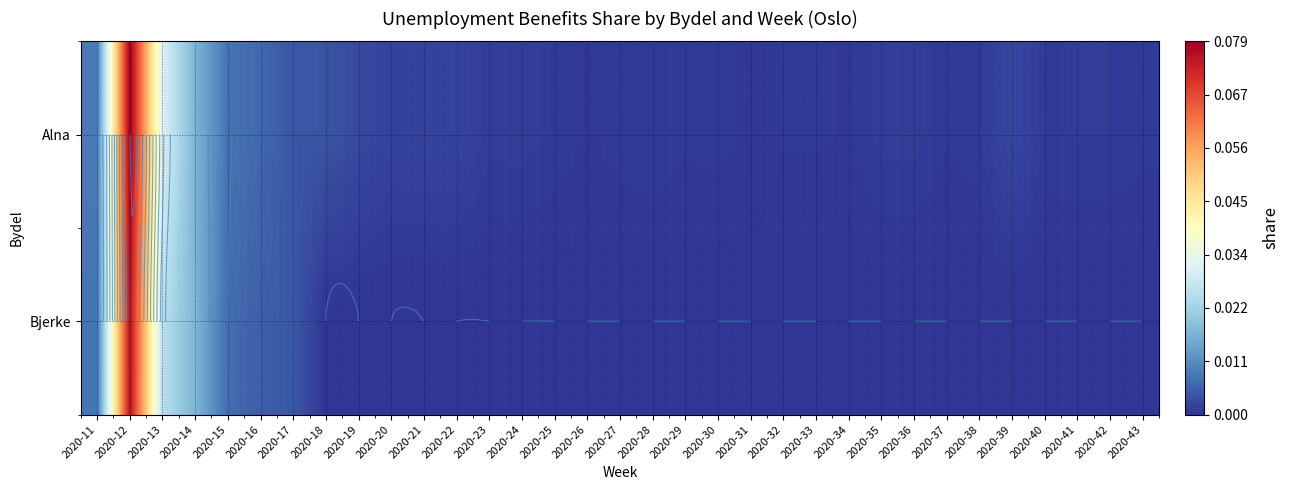

Between 2020-27 and 2020-11, which is larger?

2020-11